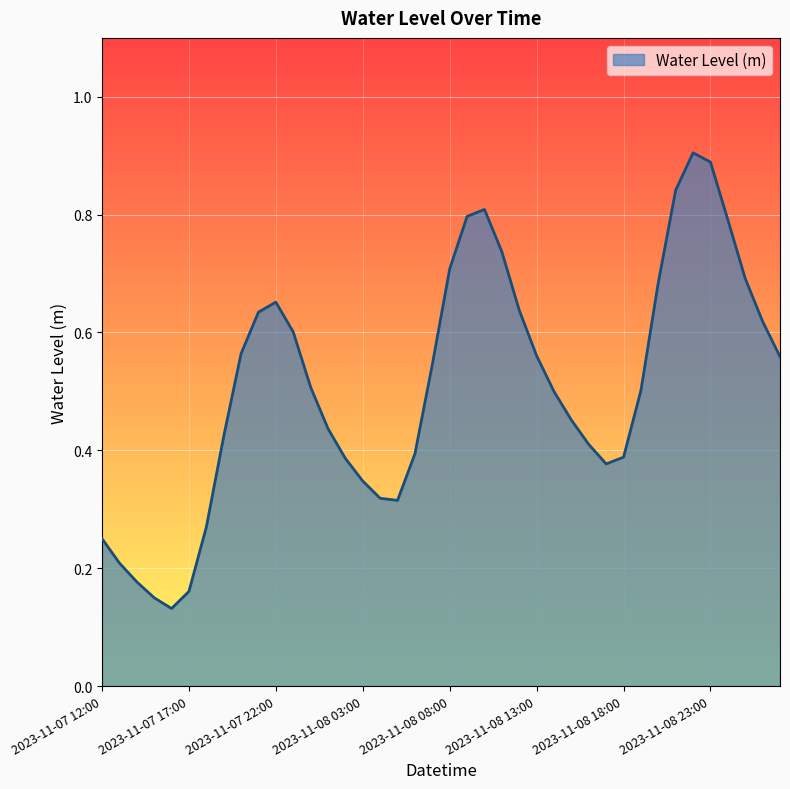

What is the greatest value displayed?

0.9